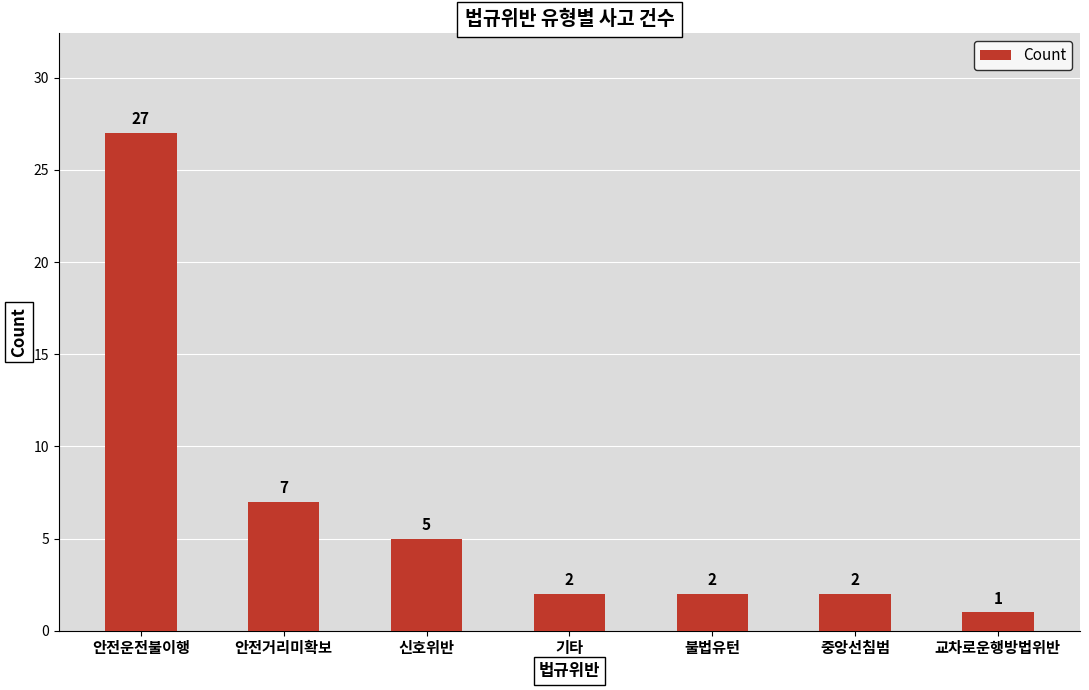

The chart shows a value of 4 at 기타. True or false?

False